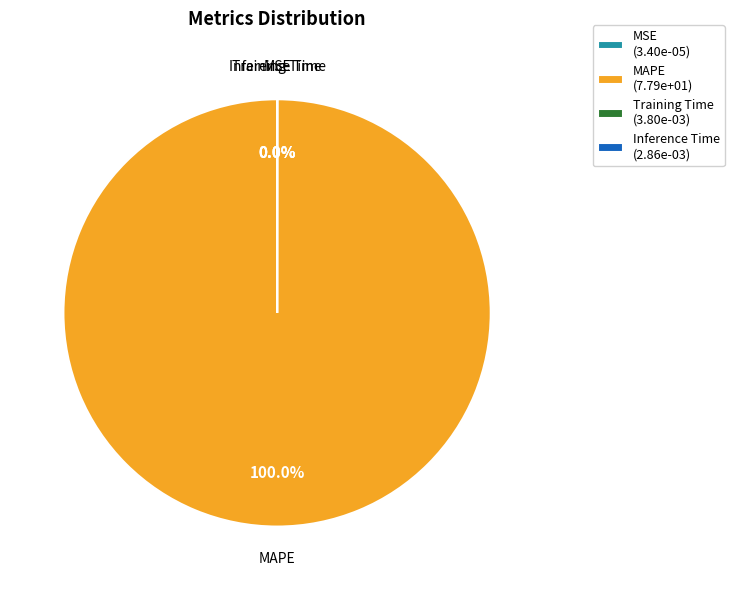

Is it true that MAPE is 86% of the pie?

False